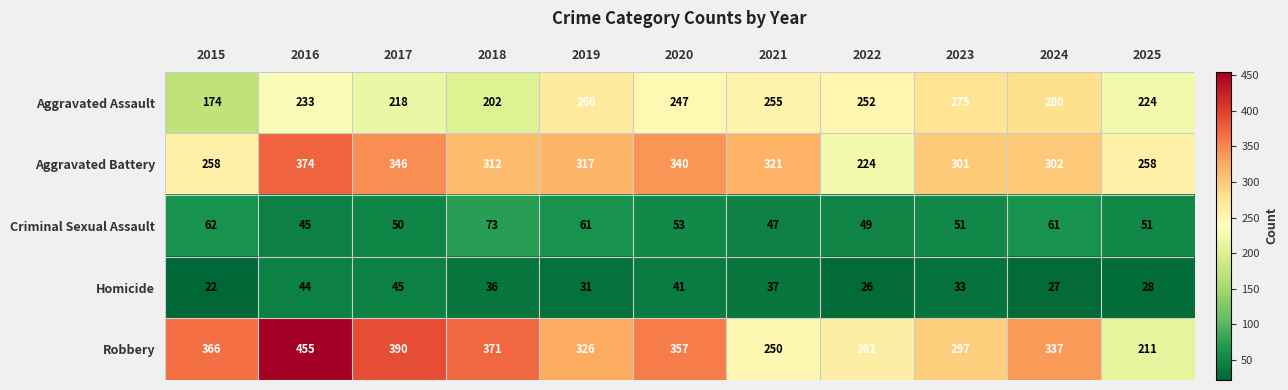

What is the difference between the highest and lowest values at 2025?

230